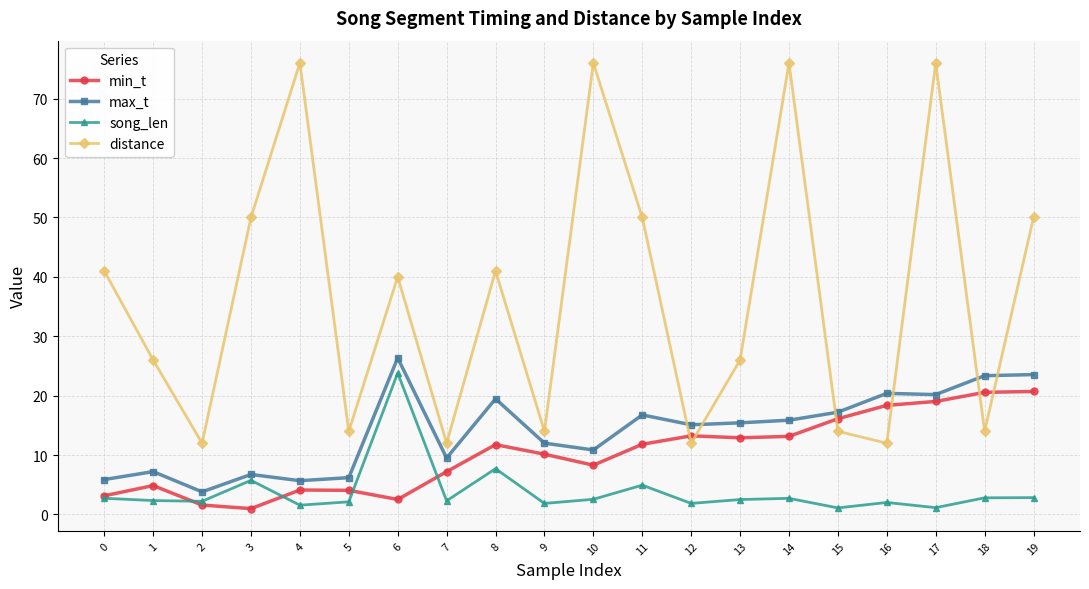

Between 12 and 13, which series saw the biggest shift?

distance